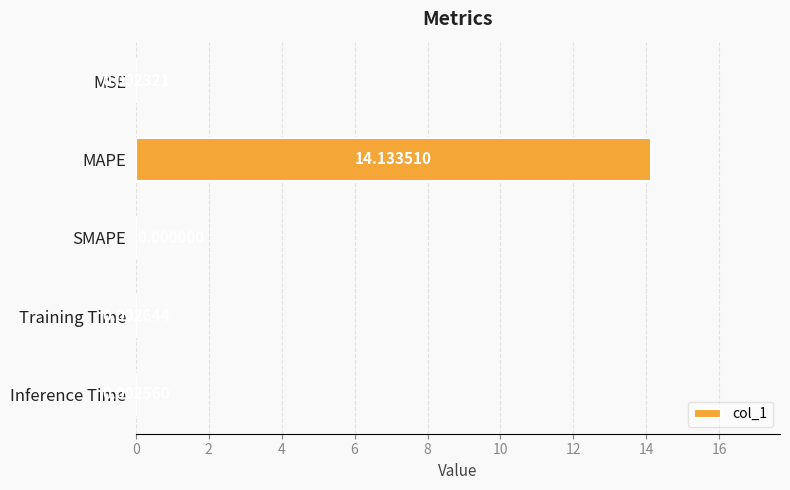

At which category does the chart reach its peak across all series?

MAPE